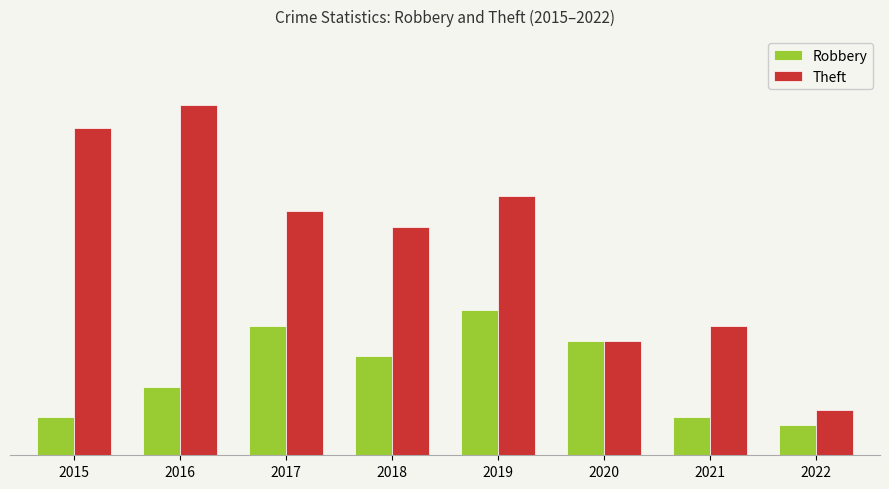

Does the chart contain stacked bars?

No